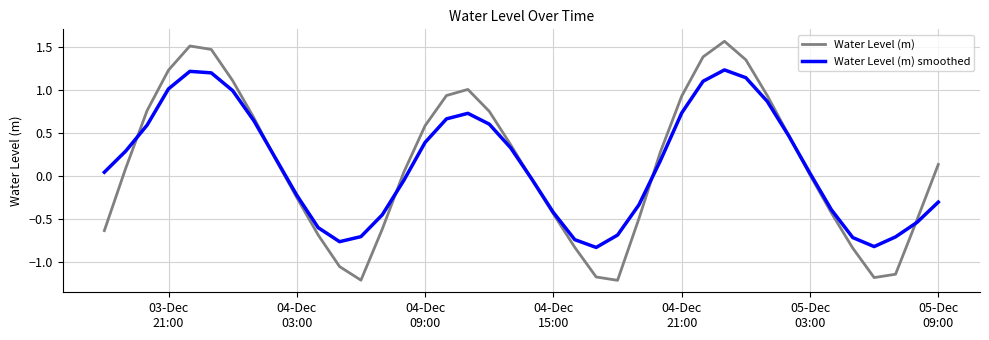

What is the minimum value shown in the chart?

-1.2